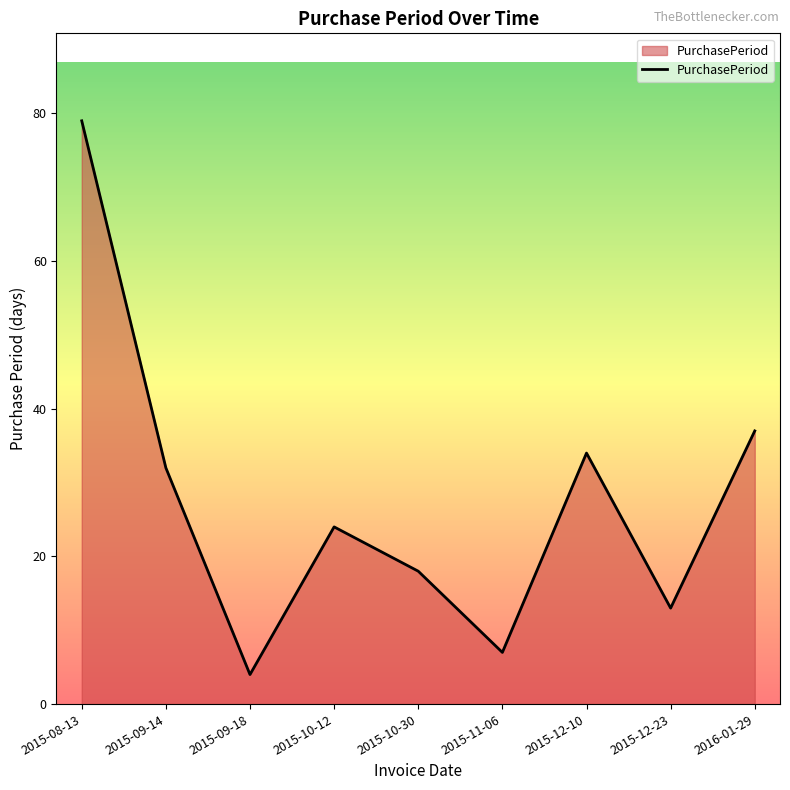

At which label does the data first exceed 24?

2015-08-13